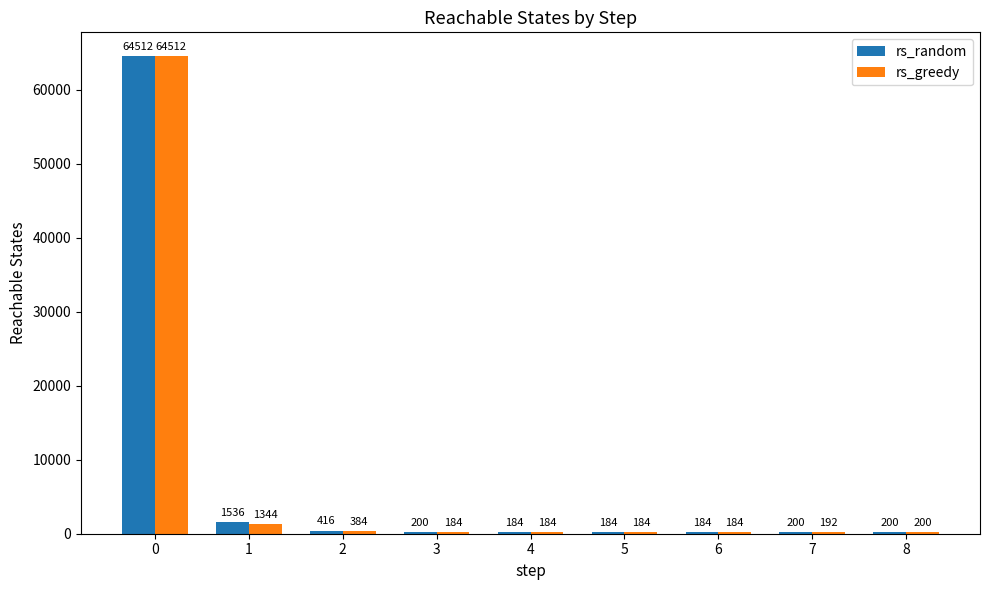

What is the sum of all rs_greedy values?

67368